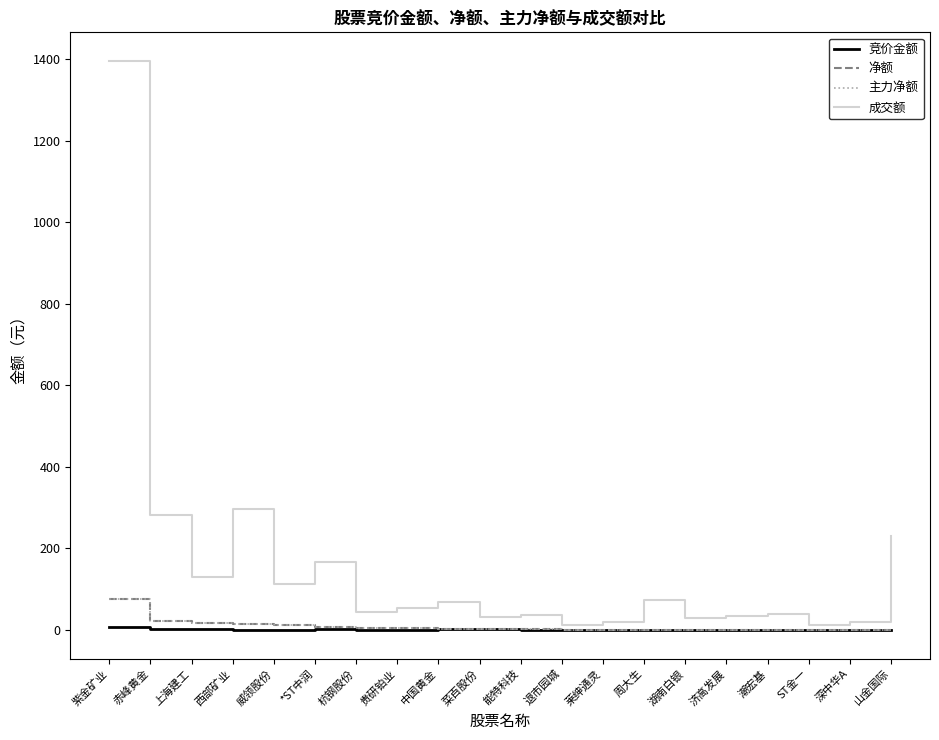

Does the chart display data point markers on the line(s)?

No